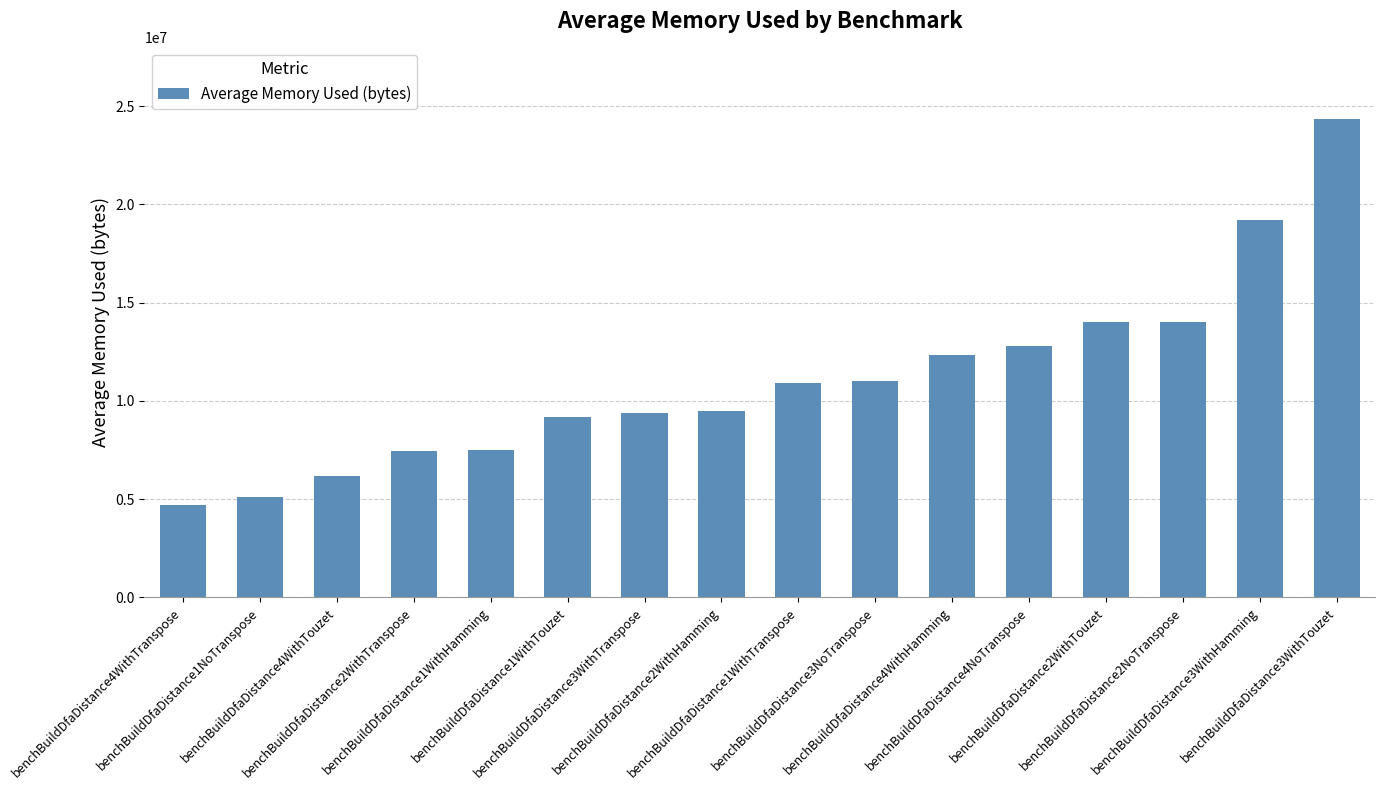

Are the bars grouped side by side (vs. stacked)?

No